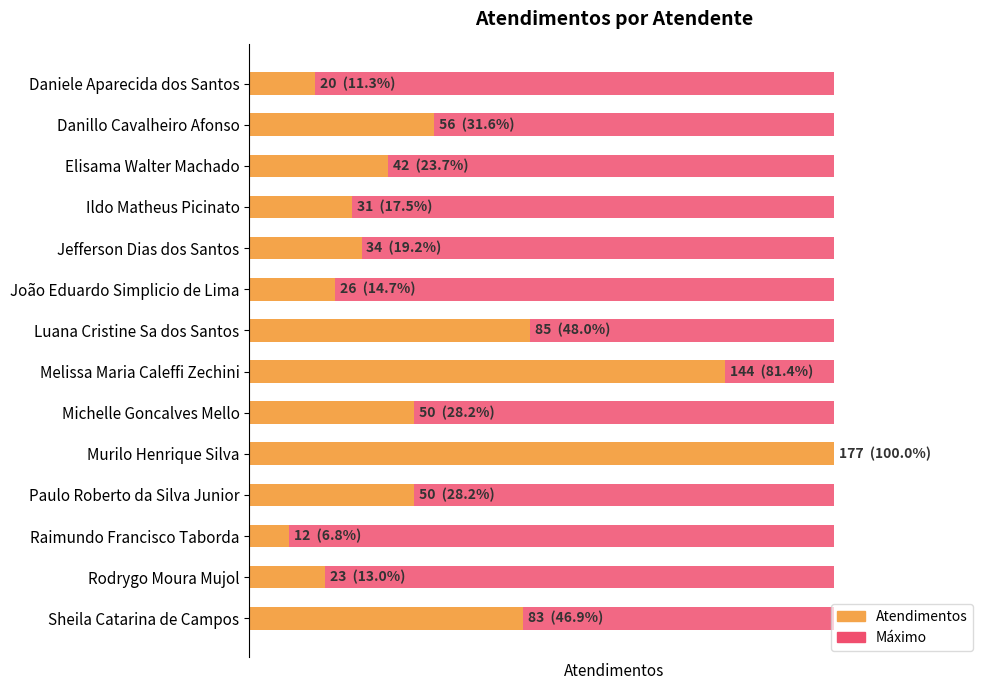

True or false: the data shows 23 at Rodrygo Moura Mujol.

True